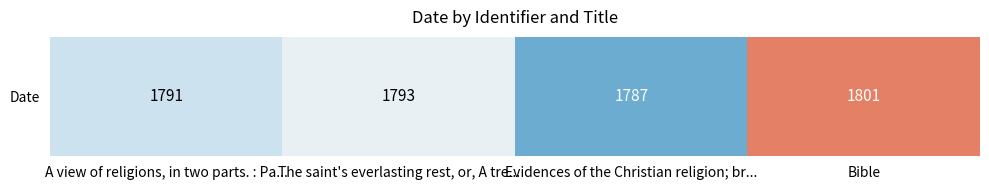

What is the change in value from A view of religions, in two parts. : Pa... to The saint's everlasting rest, or, A tre...?

+2